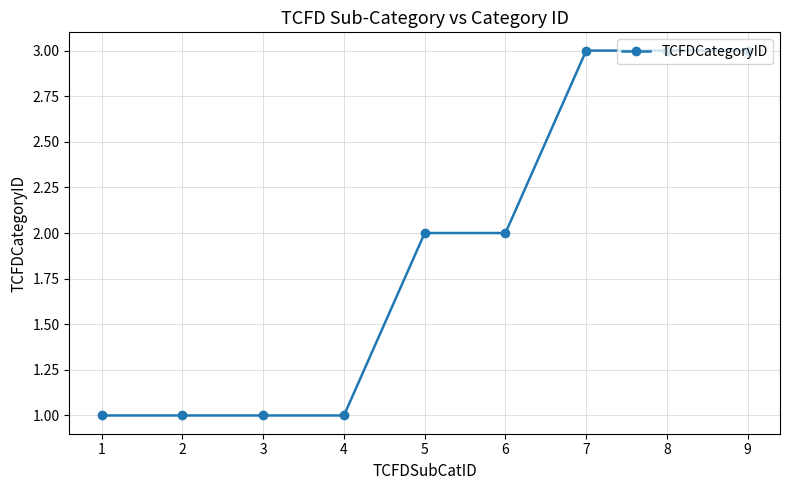

Count the number of categories in the chart.

9